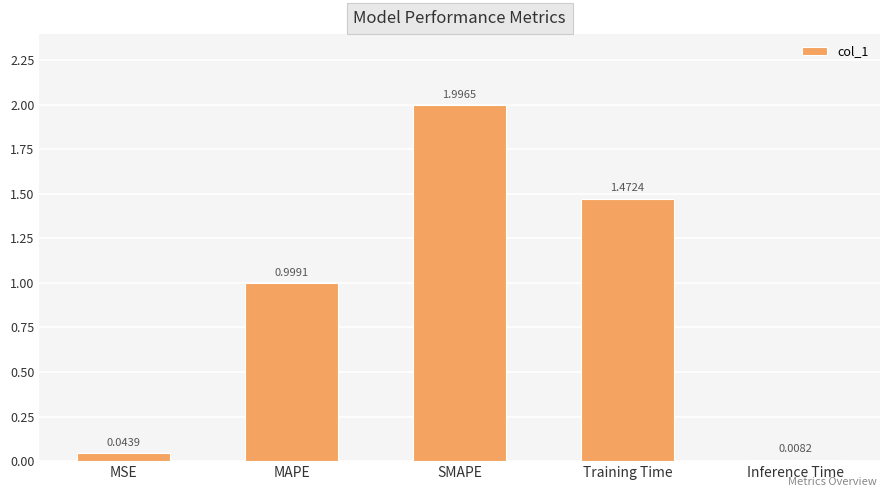

What is the label of the 1st bar from the left?

MSE